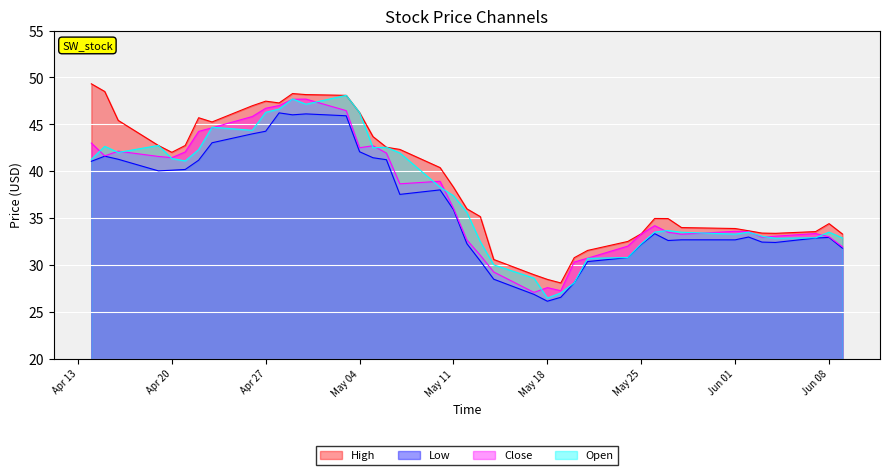

Which series has the largest total across all categories?

High